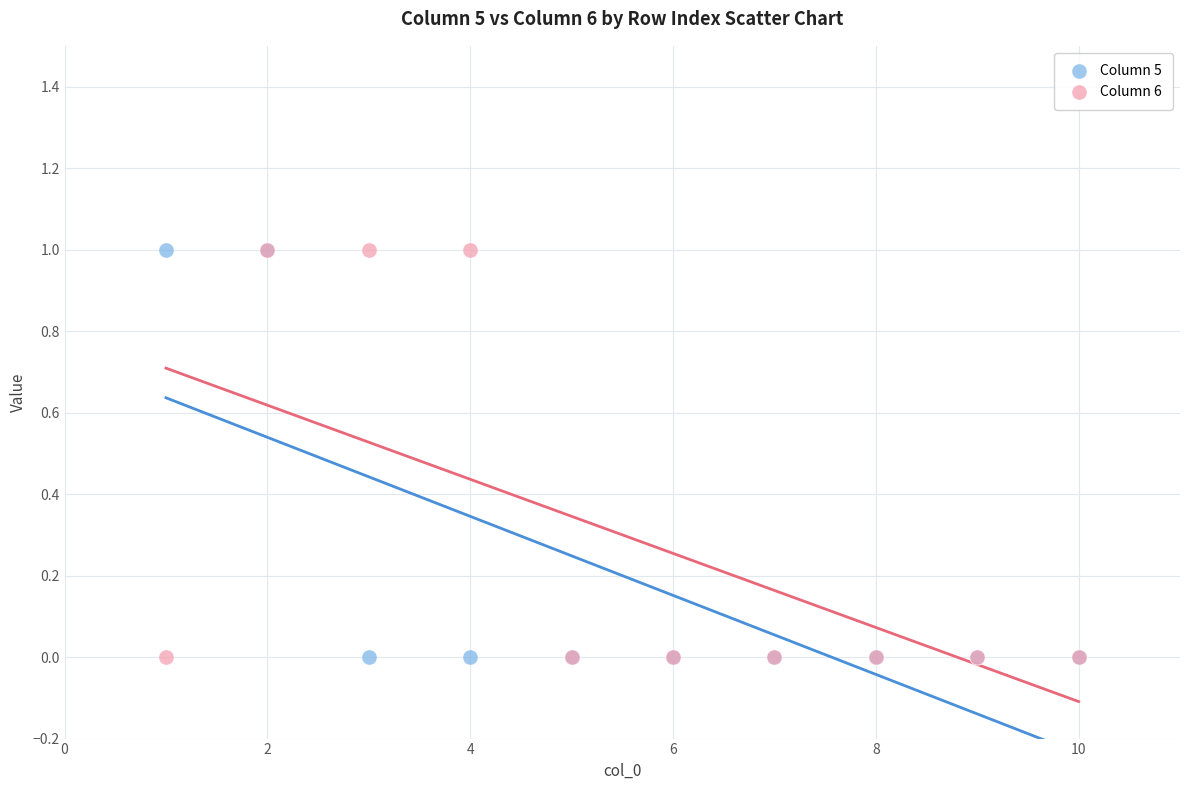

What are all the series names shown in the legend?

Column 5, Column 6